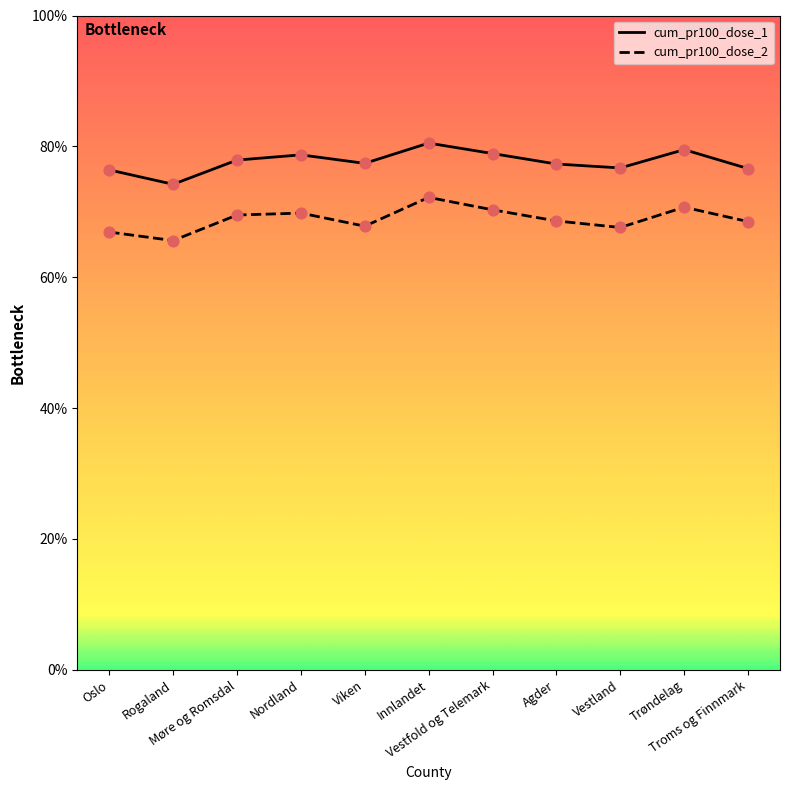

What is the smallest value displayed?

65.6